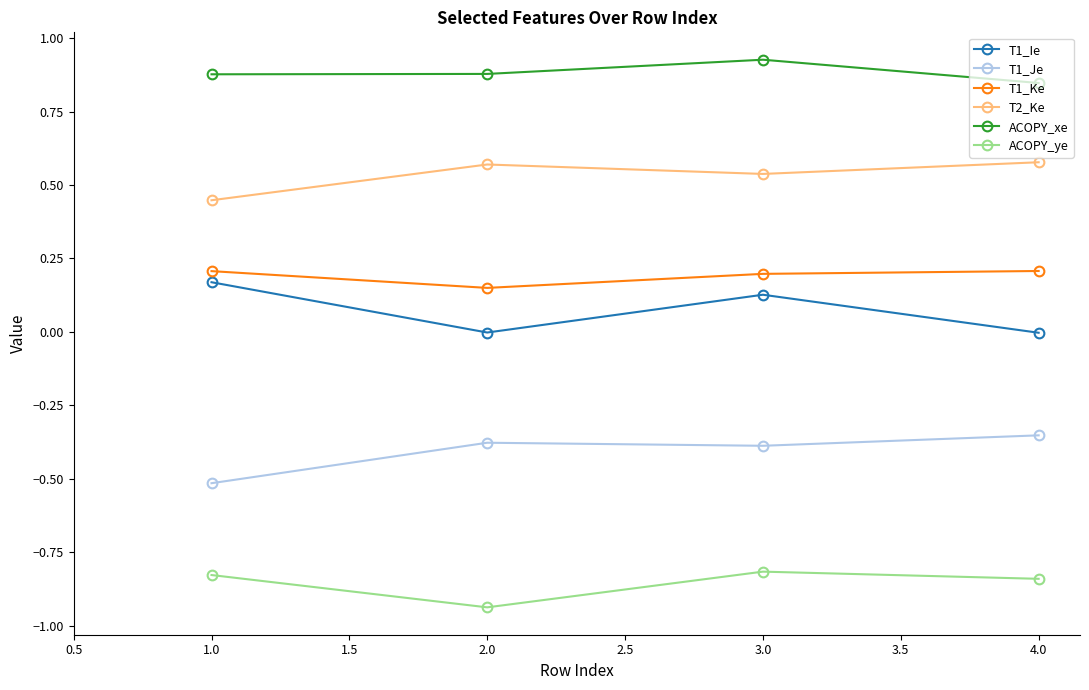

Is it true that T1_Je equals -0.2 at 1.0?

False